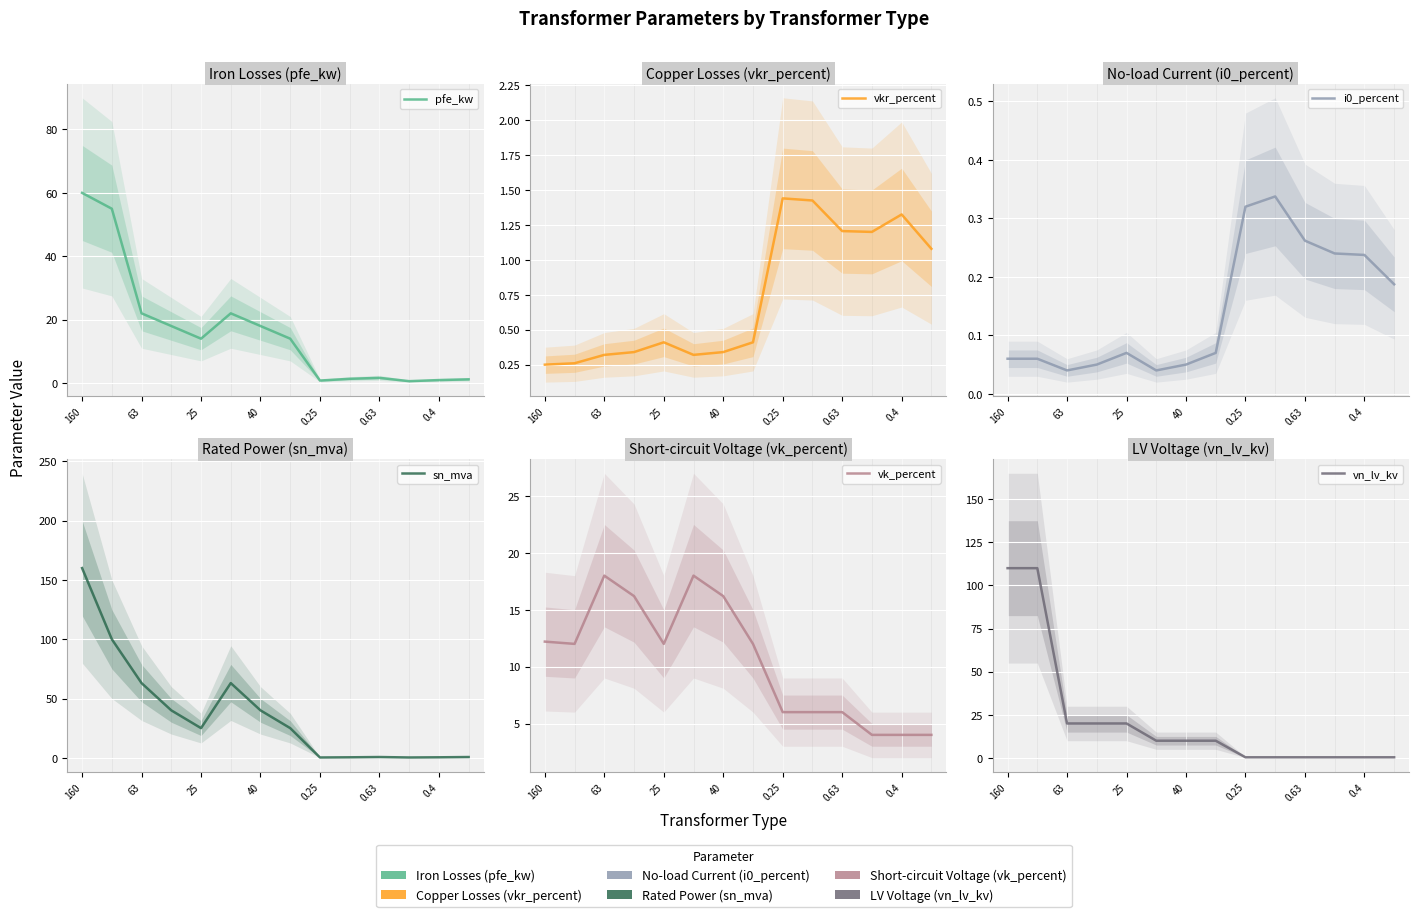

The pfe_kw series shows 15.3 at 0.63. True or false?

False